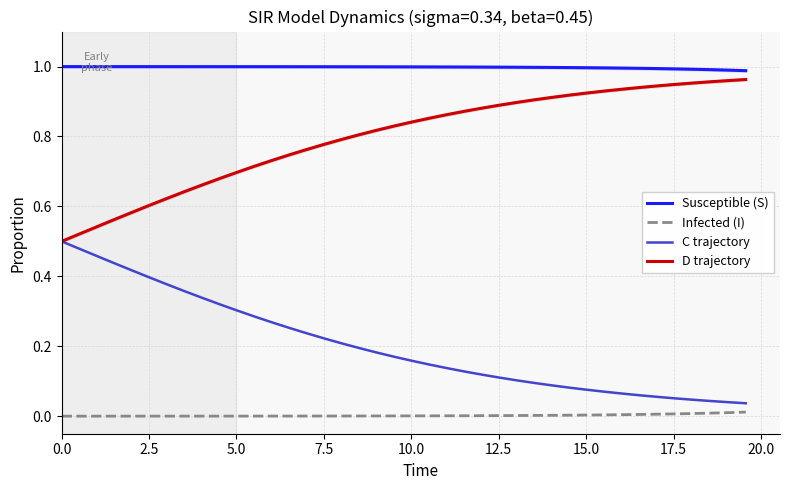

What are all the series names shown in the legend?

Susceptible (S), Infected (I), C trajectory, D trajectory